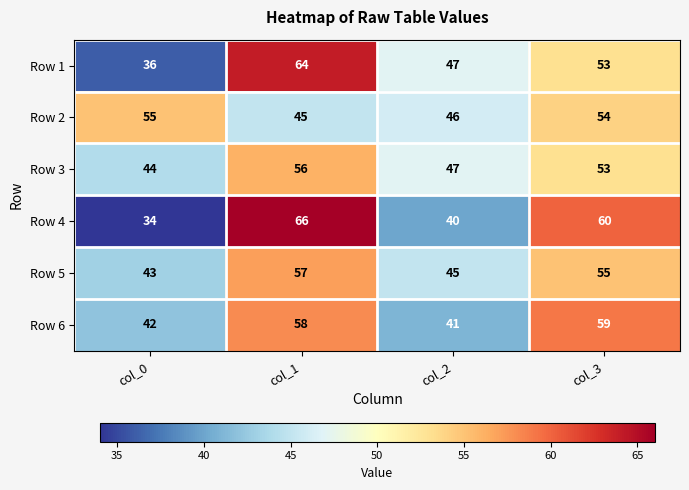

Reading left to right, list all the values displayed in this chart.

Row 1: col_0=36	col_1=64	col_2=47	col_3=53
Row 2: col_0=55	col_1=45	col_2=46	col_3=54
Row 3: col_0=44	col_1=56	col_2=47	col_3=53
Row 4: col_0=34	col_1=66	col_2=40	col_3=60
Row 5: col_0=43	col_1=57	col_2=45	col_3=55
Row 6: col_0=42	col_1=58	col_2=41	col_3=59